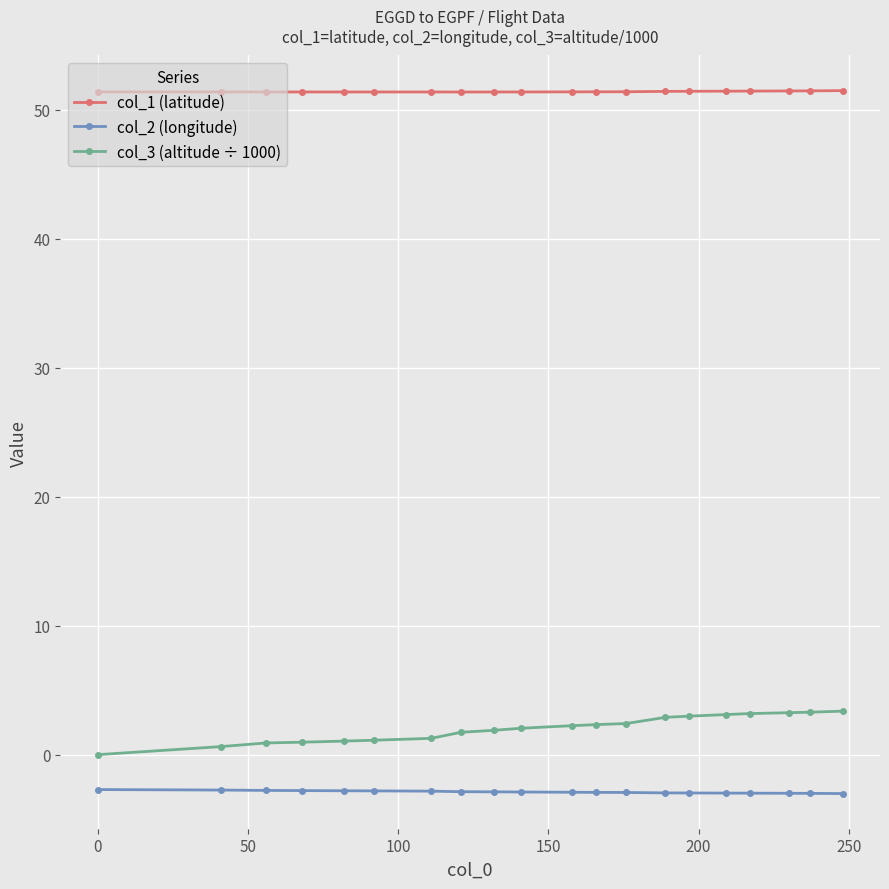

What is the maximum value for col_2 (longitude)?

-2.7